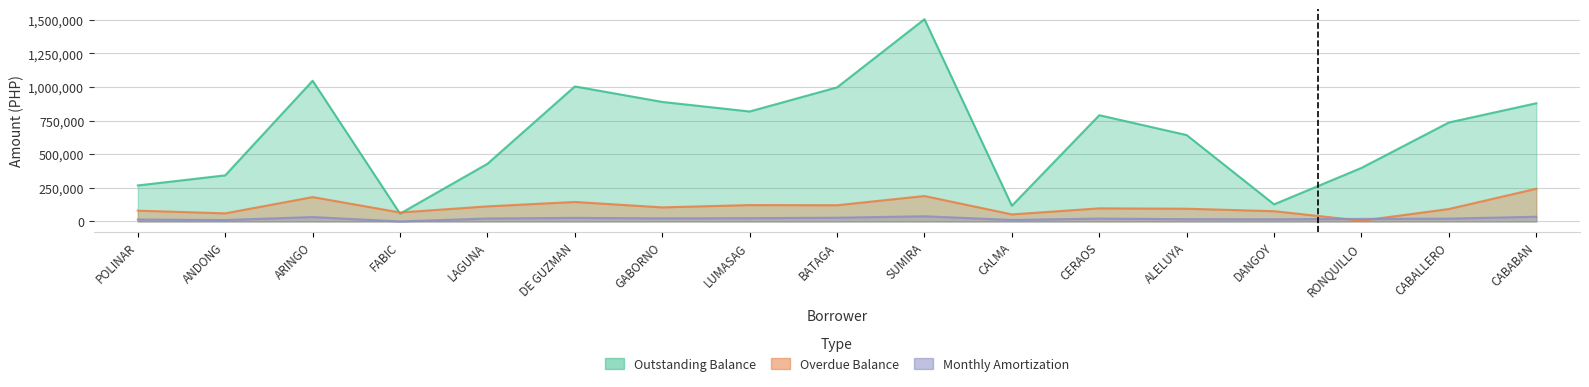

Which series has the widest spread of values?

Outstanding Balance